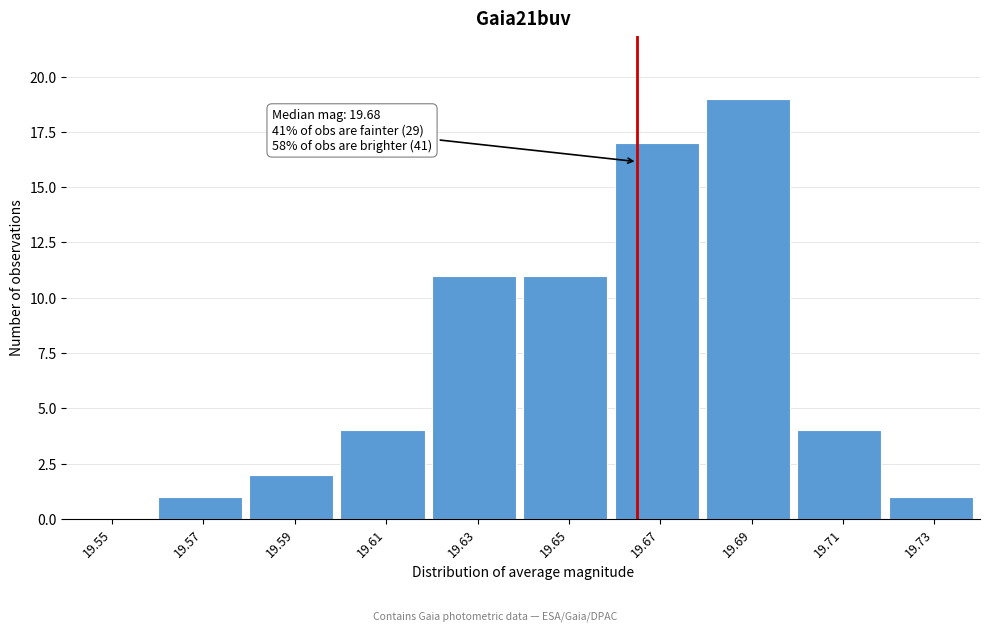

Reading left to right, what are all the values shown in this chart?

19.55=0	19.57=1	19.59=2	19.61=4	19.63=11	19.65=11	19.67=17	19.69=19	19.71=4	19.73=1